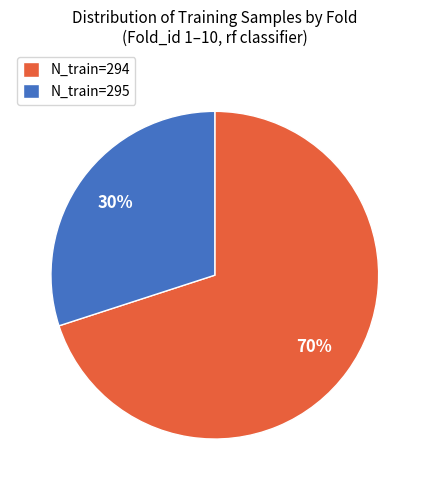

Which slice is the largest?

N_train=294